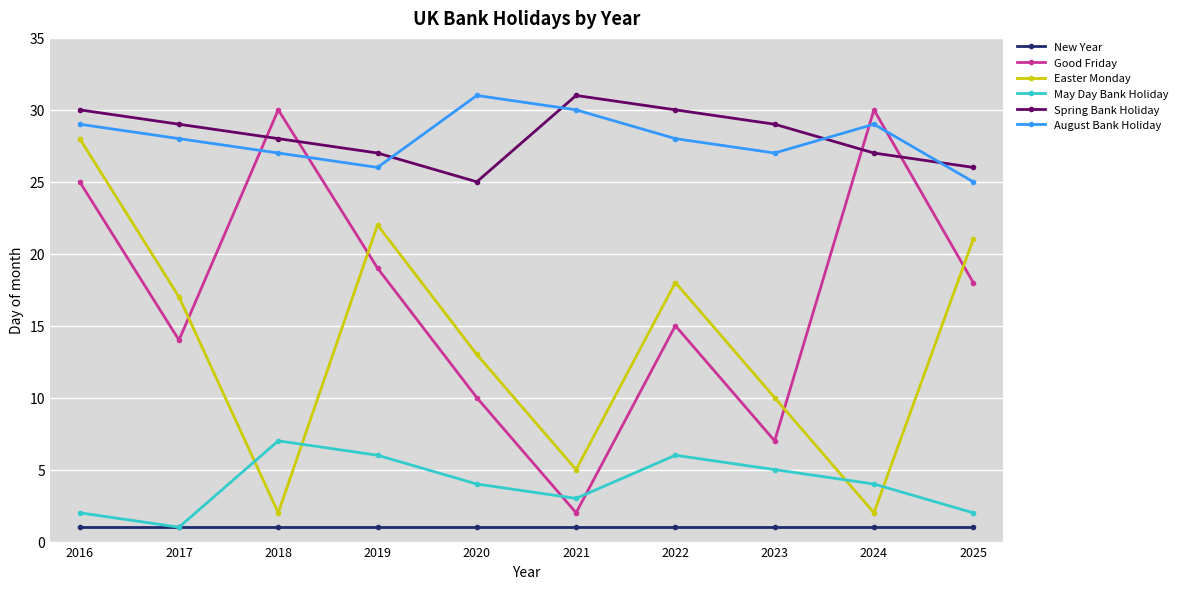

Which series has the widest spread of values?

Good Friday